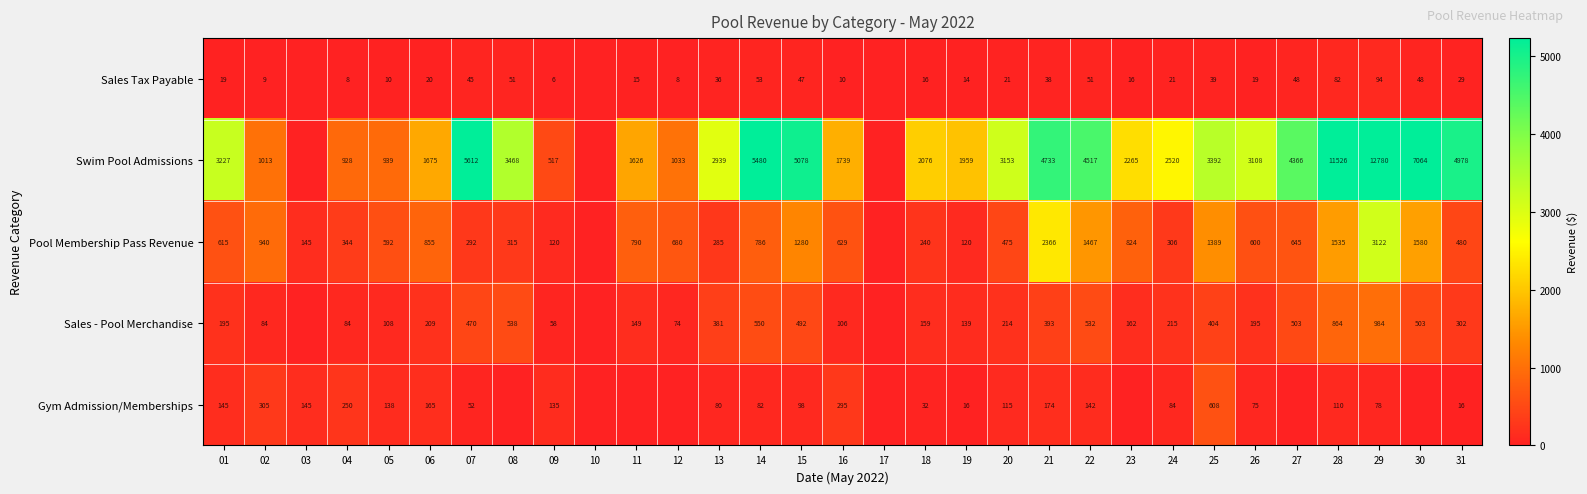

Which series changed the most between 07 and 31?

Swim Pool Admissions